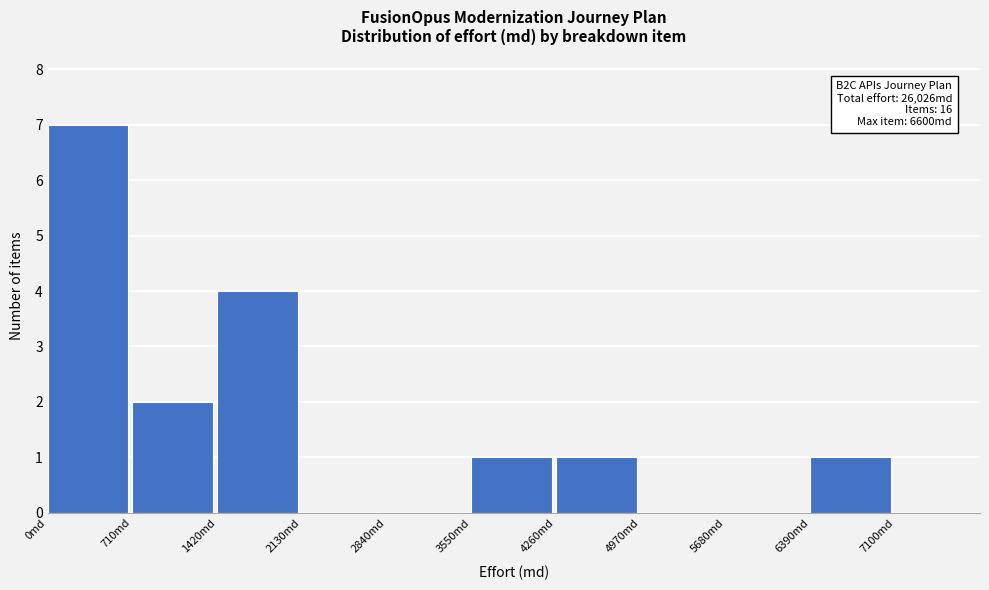

Which range on the x-axis has the tallest bar?

0 to 710